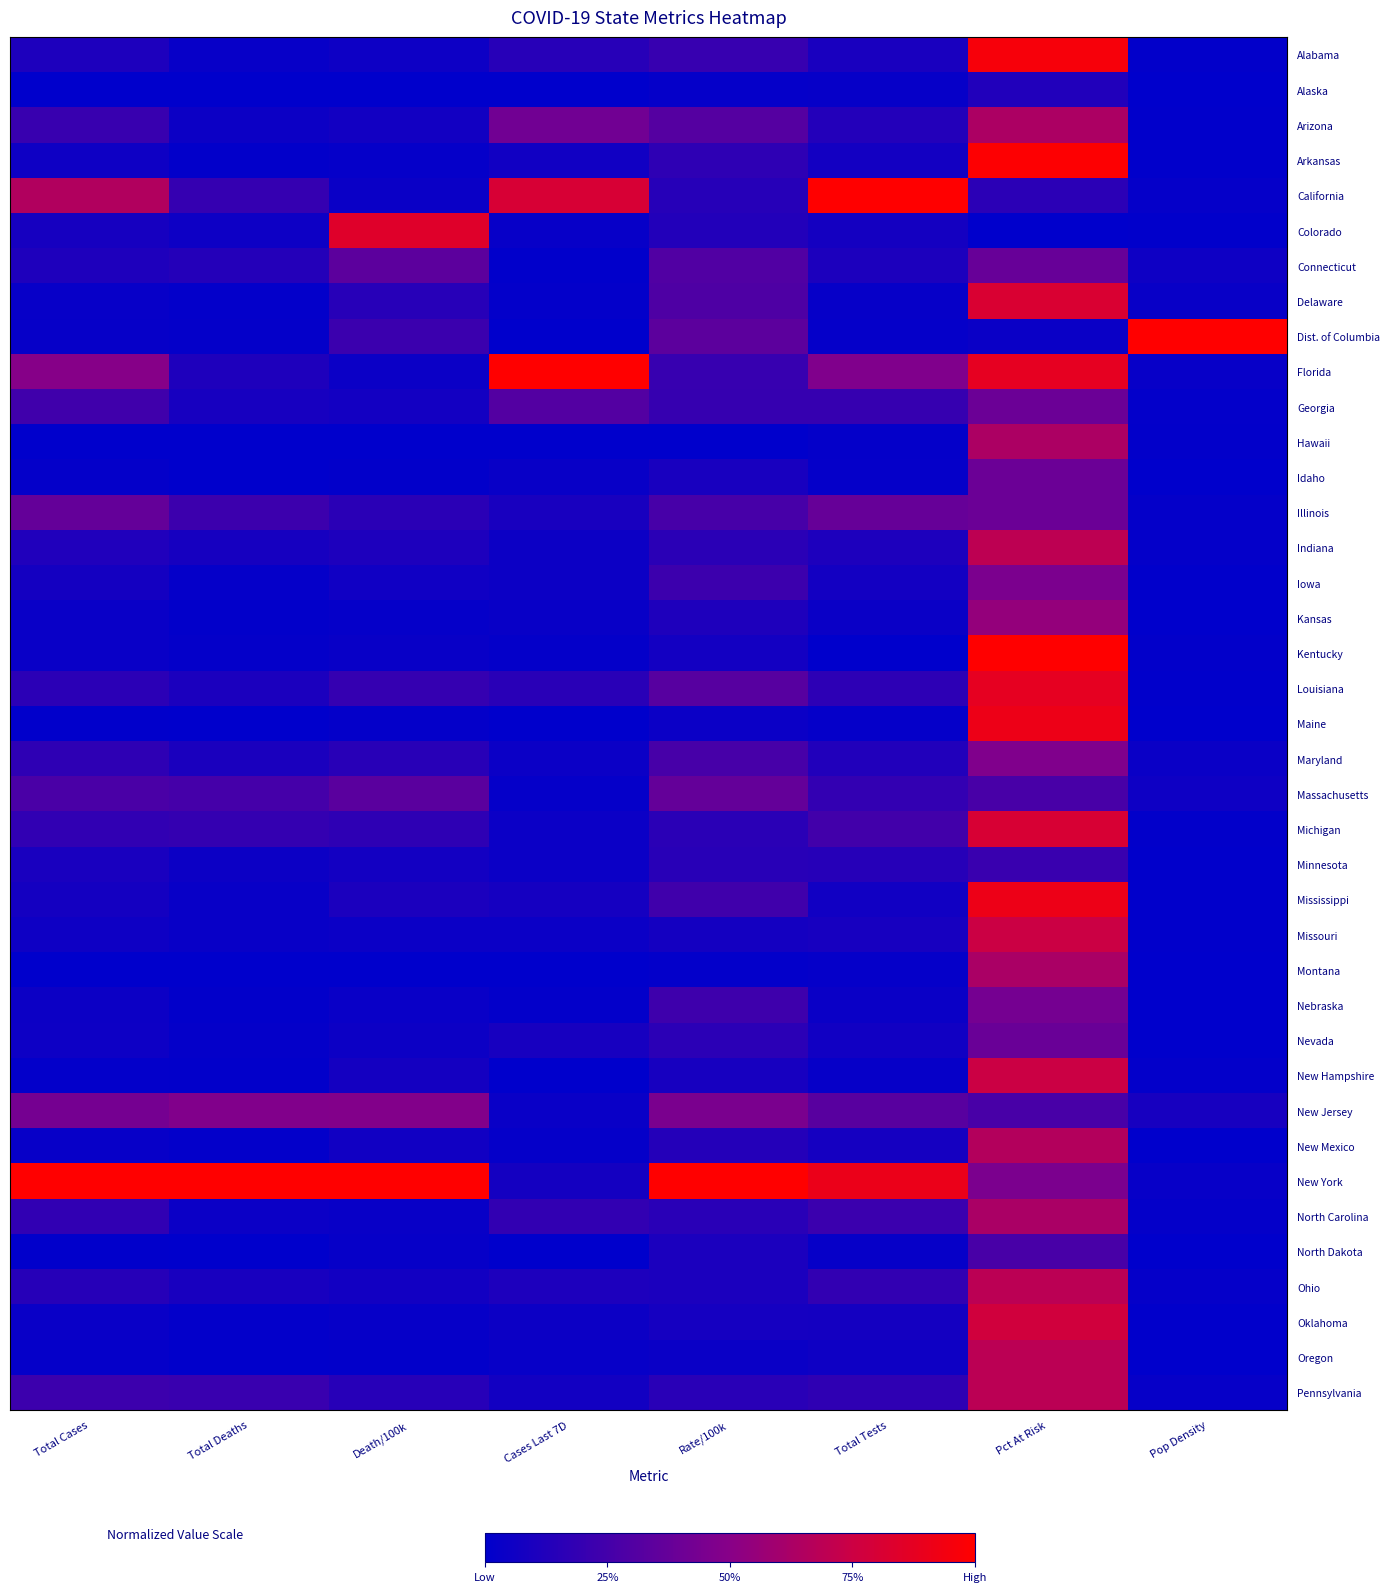

At which category is the sum across all series the highest?

Pct At Risk